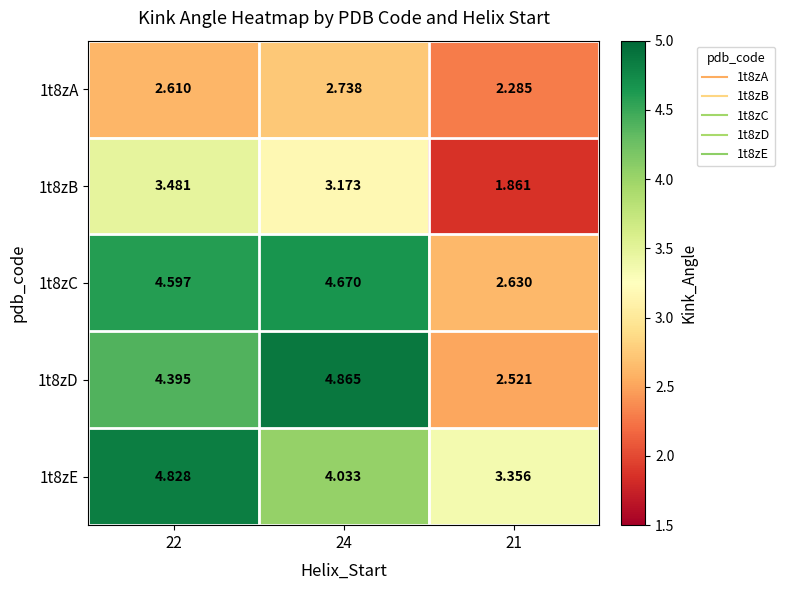

What is the spread (max minus min) of values at 24?

2.1